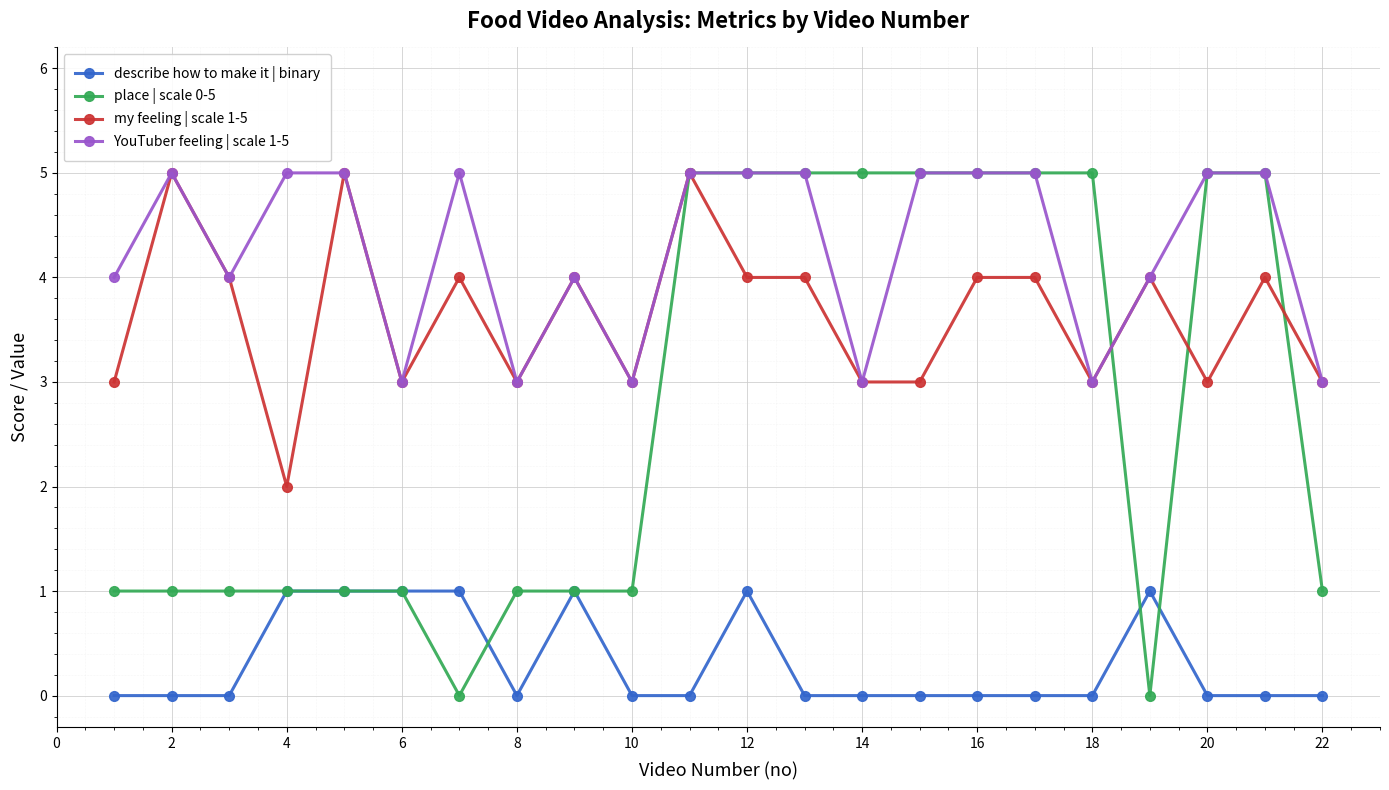

Rank the series by their average value, from lowest to highest.

describe how to make it | binary, place | scale 0-5, my feeling | scale 1-5, YouTuber feeling | scale 1-5